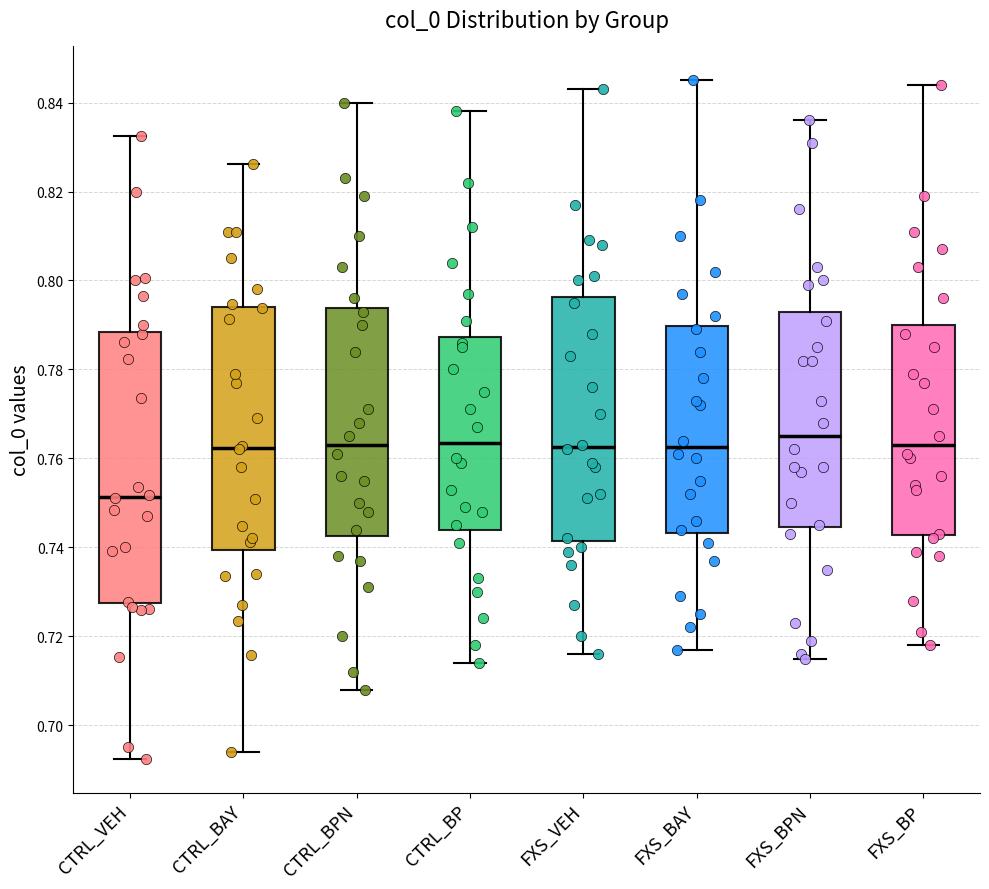

Reading left to right, read every box against the y-axis: the position of its median line, the range the box covers, and the ends of its whiskers. The values are not printed on the chart, so give them approximately, as read against the axis.

CTRL_VEH: median 0.752, box 0.728 to 0.788, whiskers 0.692 to 0.832
CTRL_BAY: median 0.762, box 0.740 to 0.794, whiskers 0.694 to 0.826
CTRL_BPN: median 0.764, box 0.742 to 0.794, whiskers 0.708 to 0.840
CTRL_BP: median 0.764, box 0.744 to 0.788, whiskers 0.714 to 0.838
FXS_VEH: median 0.762, box 0.742 to 0.796, whiskers 0.716 to 0.844
FXS_BAY: median 0.762, box 0.744 to 0.790, whiskers 0.718 to 0.846
FXS_BPN: median 0.766, box 0.744 to 0.794, whiskers 0.716 to 0.836
FXS_BP: median 0.764, box 0.742 to 0.790, whiskers 0.718 to 0.844